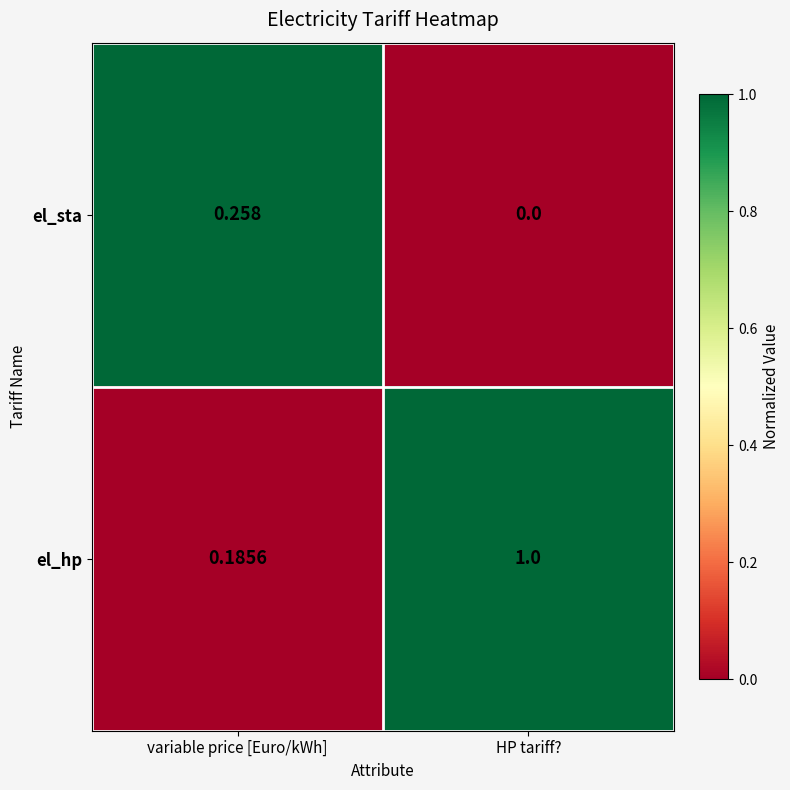

List the series in order of their overall mean, highest first.

el_hp, el_sta